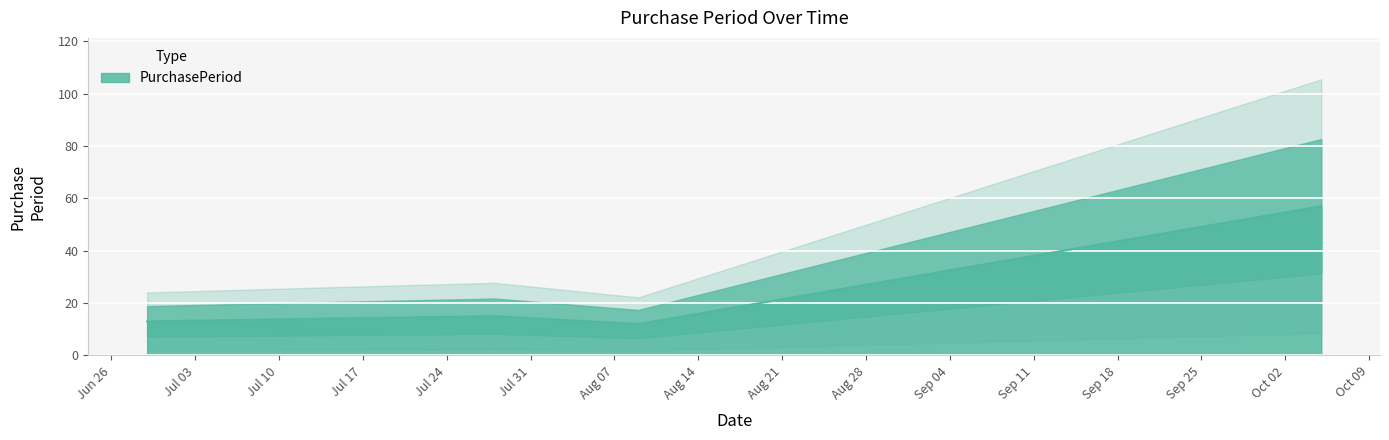

How many lines are shown in the chart?

1